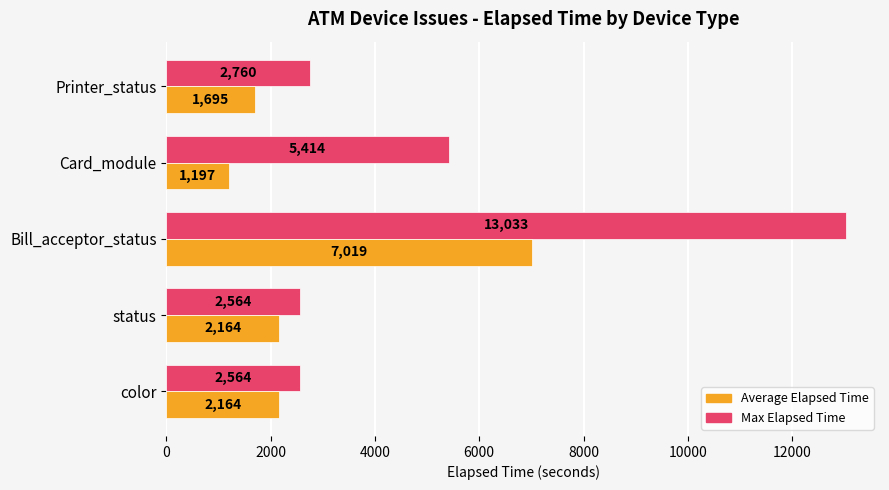

Rank the series by their maximum value, from highest to lowest.

Max Elapsed Time, Average Elapsed Time